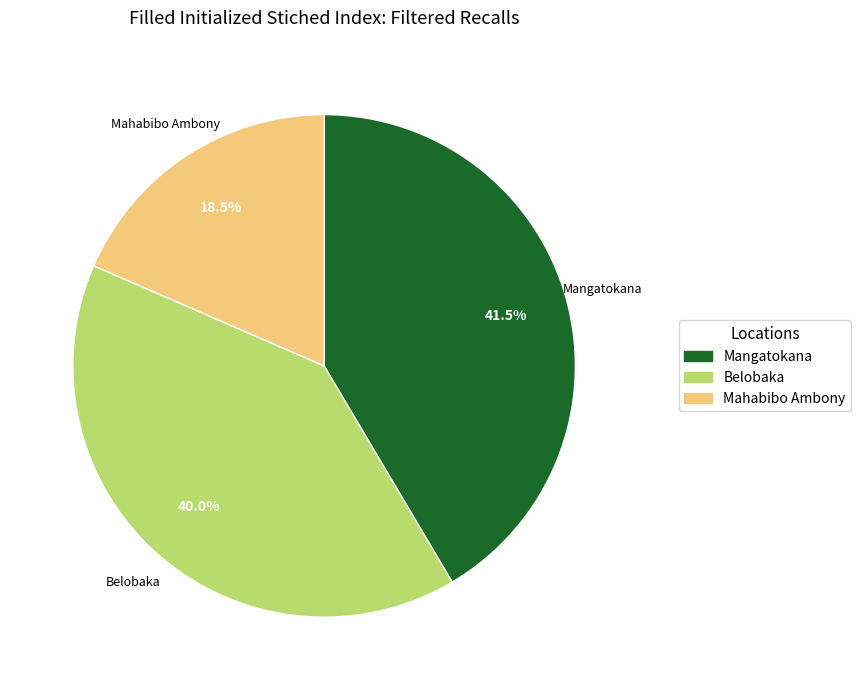

Approximately how many times larger is the value at Mahabibo Ambony compared to Belobaka?

0.5